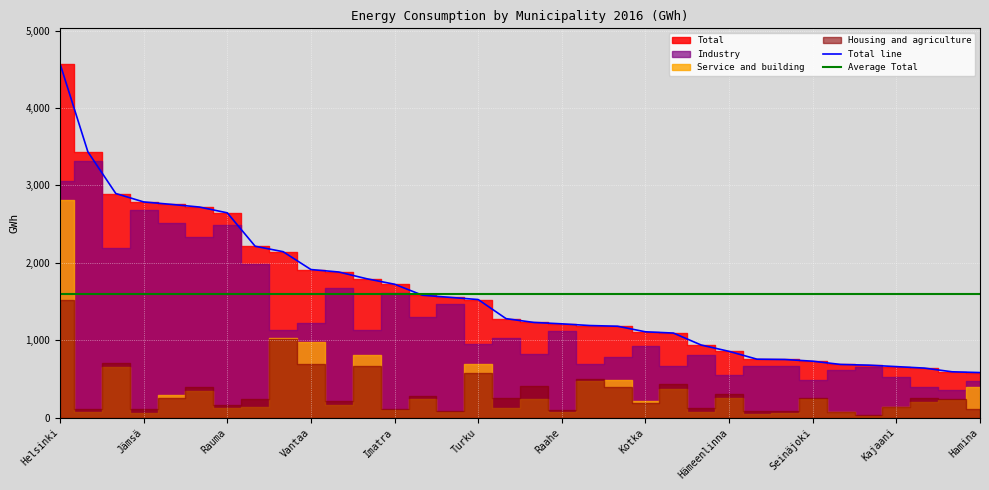

What is the spread (max minus min) of values at Kemi?

1477